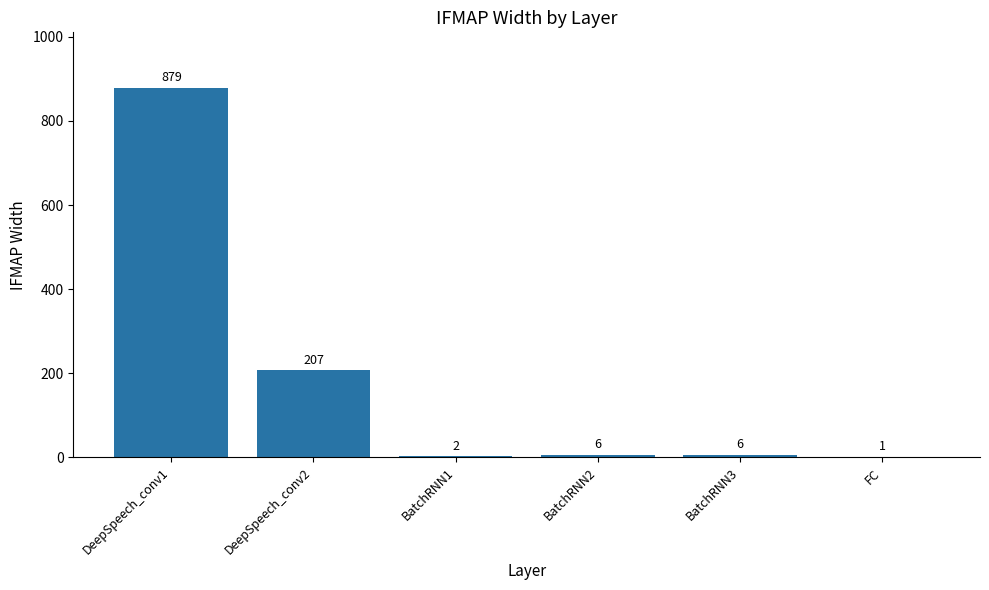

What is the maximum value shown in the chart?

879